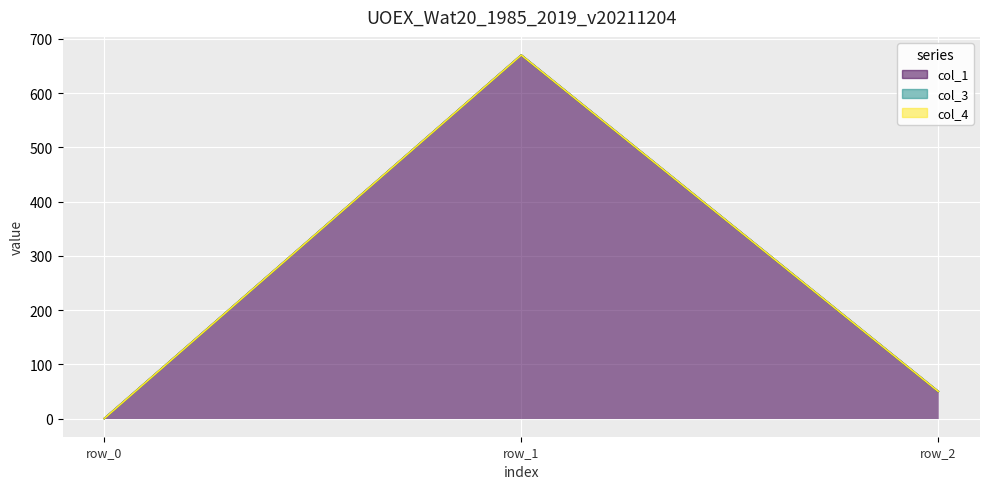

At which label does col_1 first exceed 49?

row_1